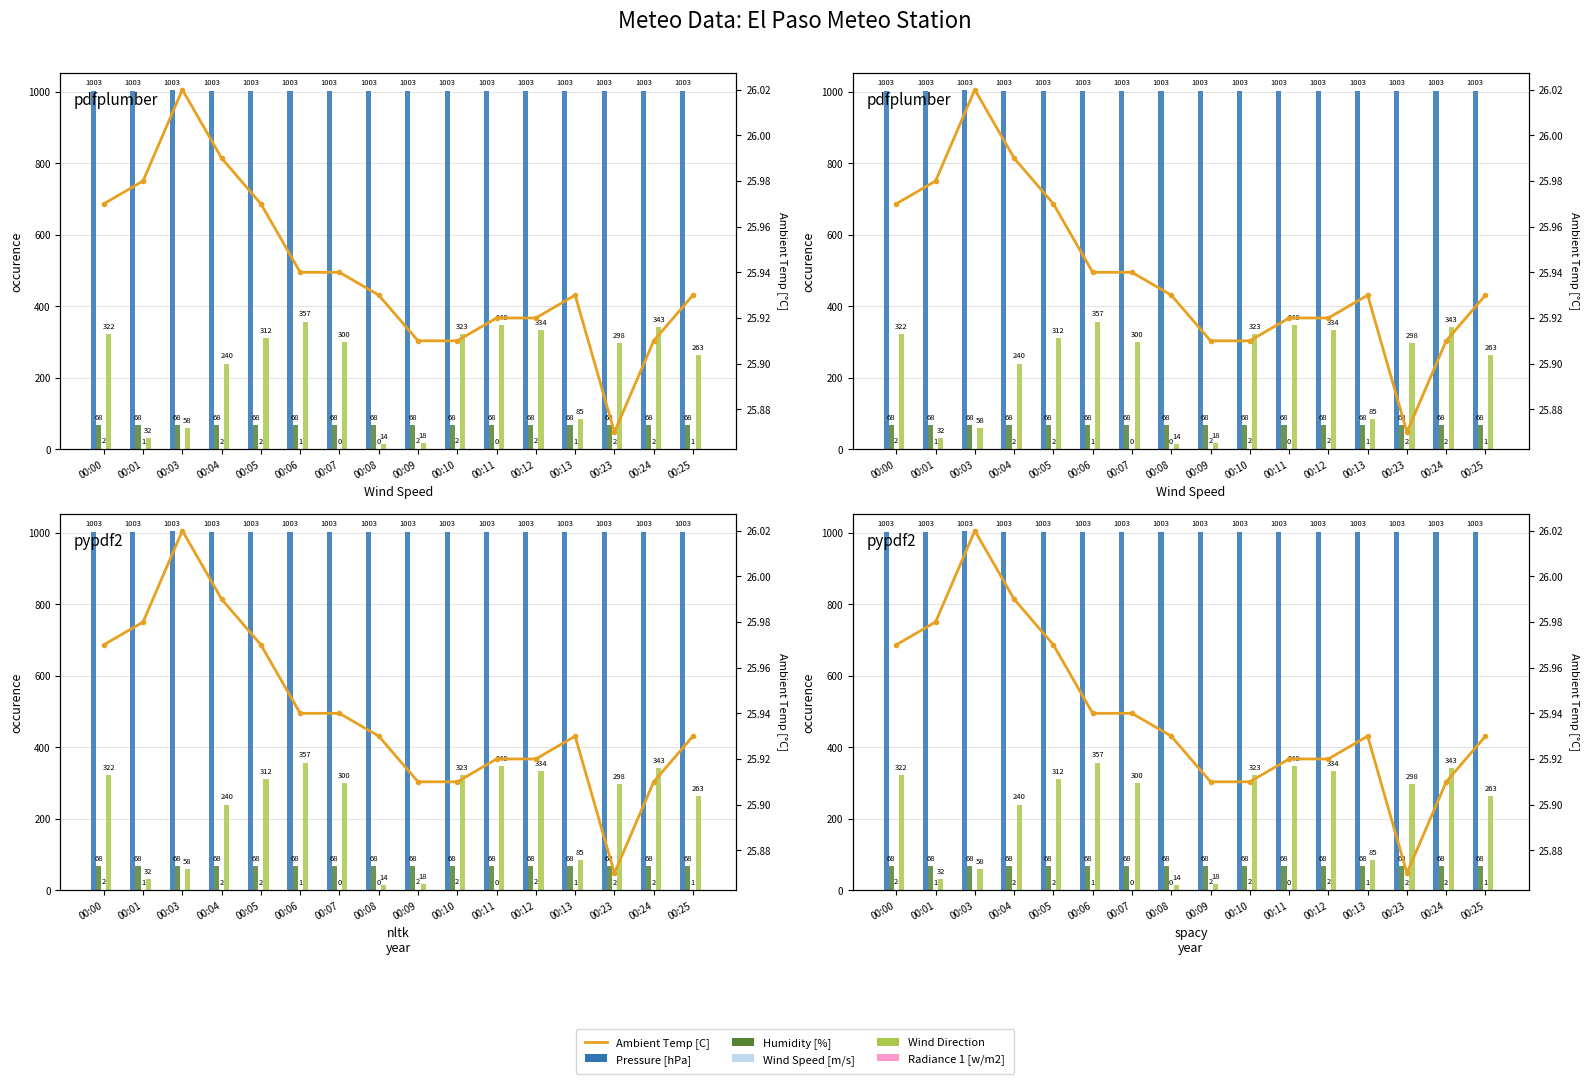

What is the sum of the Pressure [hPa] values at 00:10 and 00:24?

2006.5